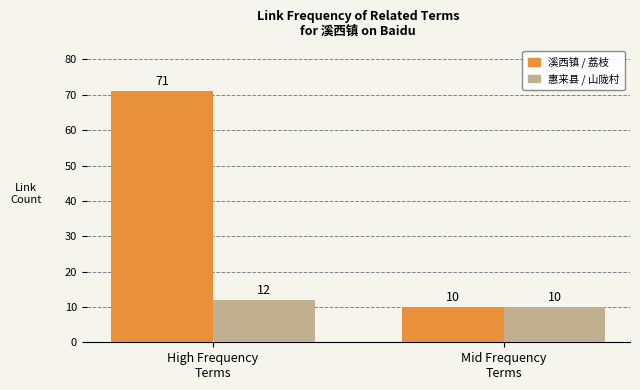

How many data points does each series have?

2